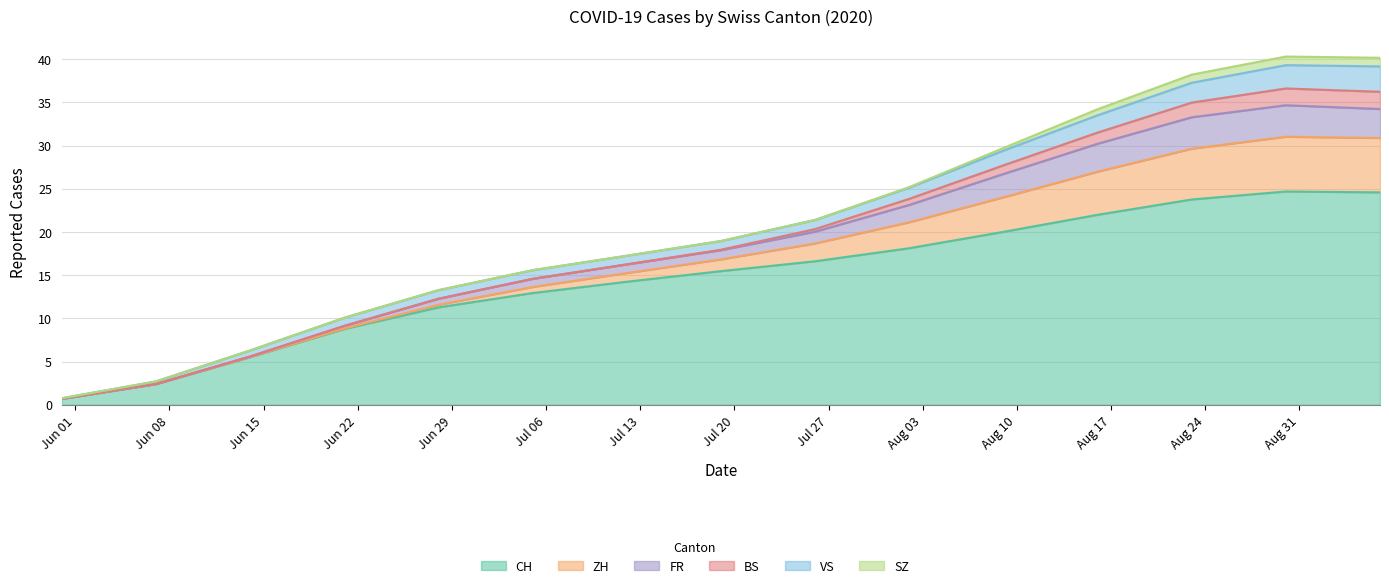

How many SZ values are between 0 and 1?

15